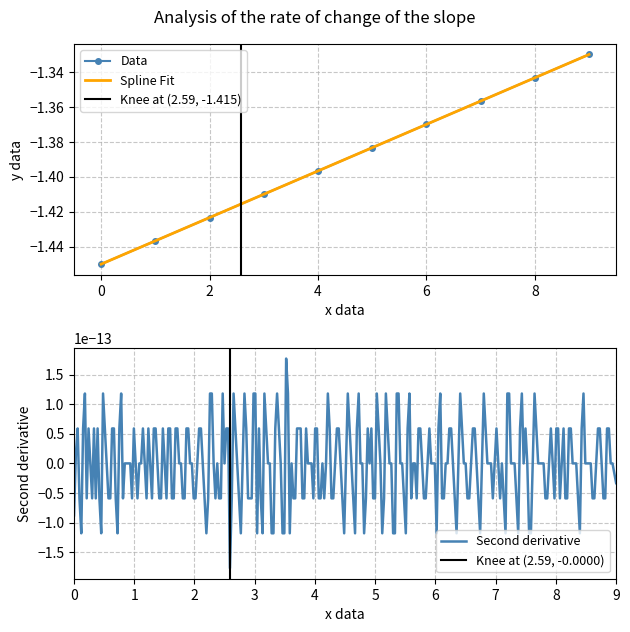

What is the sum of all values?

-13.9